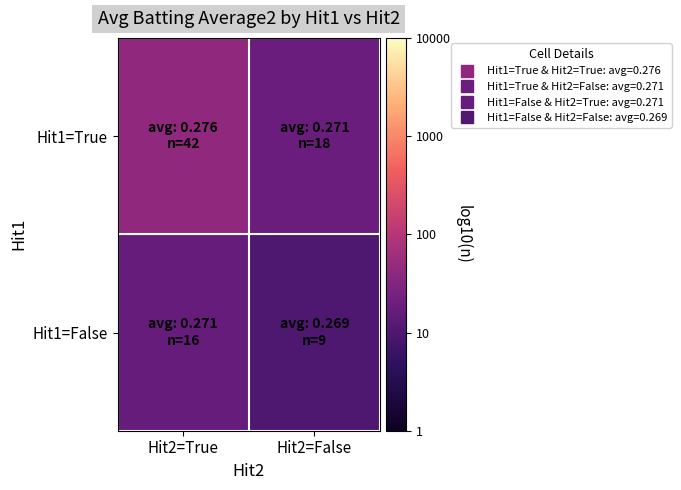

What is the difference between the highest and lowest values at Hit2=False?

0.3